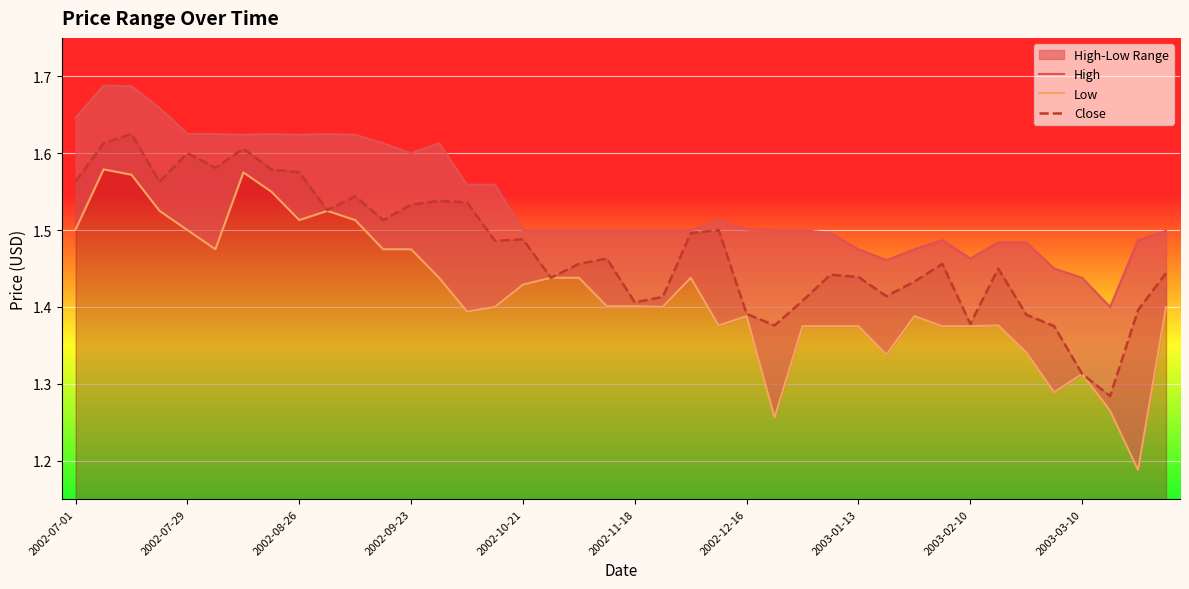

Reading right to left, extract all data points from this chart.

High: 1.5	1.5	1.4	1.4	1.5	1.5	1.5	1.5	1.5	1.5	1.5	1.5	1.5	1.5	1.5	1.5	1.5	1.5	1.5	1.5	1.5	1.5	1.5	1.5	1.6	1.6	1.6	1.6	1.6	1.6	1.6	1.6	1.6	1.6	1.6	1.6	1.7	1.7	1.7	1.6
Low: 1.4	1.2	1.3	1.3	1.3	1.3	1.4	1.4	1.4	1.4	1.3	1.4	1.4	1.4	1.3	1.4	1.4	1.4	1.4	1.4	1.4	1.4	1.4	1.4	1.4	1.4	1.4	1.5	1.5	1.5	1.5	1.5	1.5	1.6	1.5	1.5	1.5	1.6	1.6	1.5
Close: 1.4	1.4	1.3	1.3	1.4	1.4	1.5	1.4	1.5	1.4	1.4	1.4	1.4	1.4	1.4	1.4	1.5	1.5	1.4	1.4	1.5	1.5	1.4	1.5	1.5	1.5	1.5	1.5	1.5	1.5	1.5	1.6	1.6	1.6	1.6	1.6	1.6	1.6	1.6	1.6